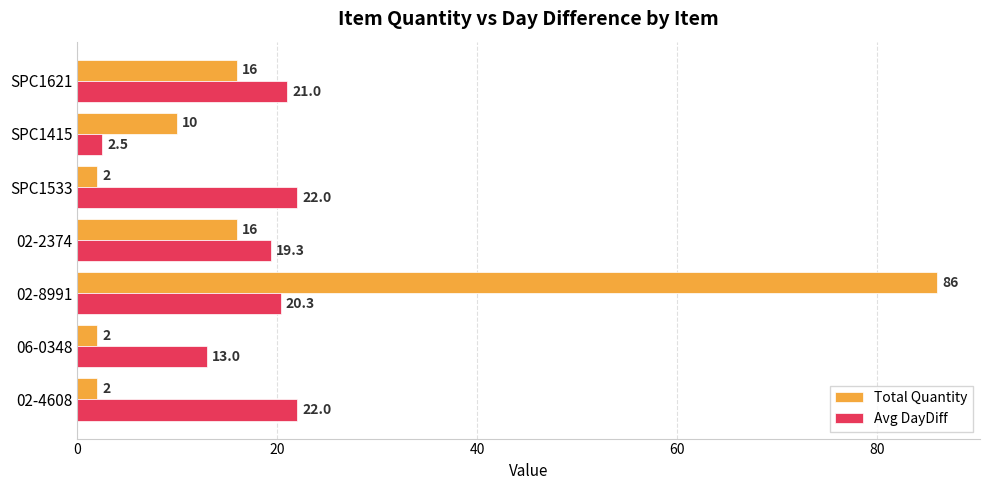

What value does the Total Quantity series have at 02-2374?

16.0